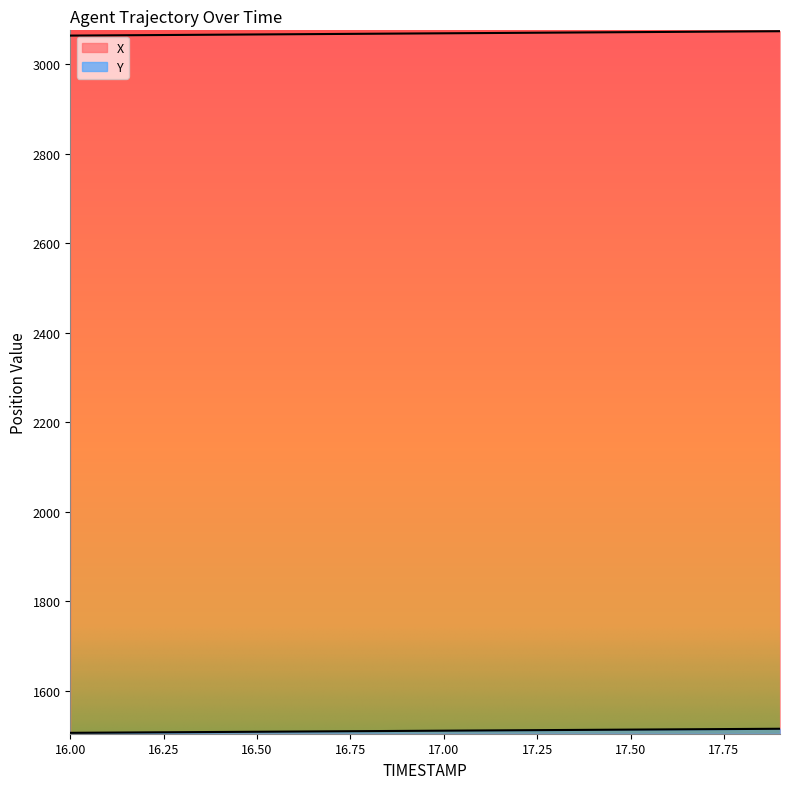

Does the chart display data point markers on the line(s)?

No